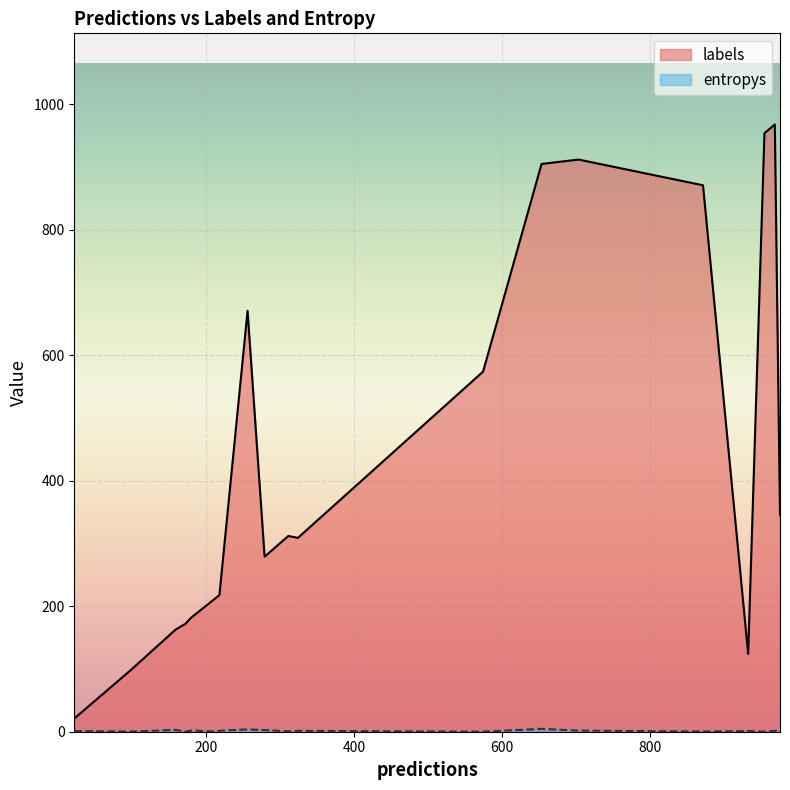

The entropys series shows 1.7 at 5. True or false?

True